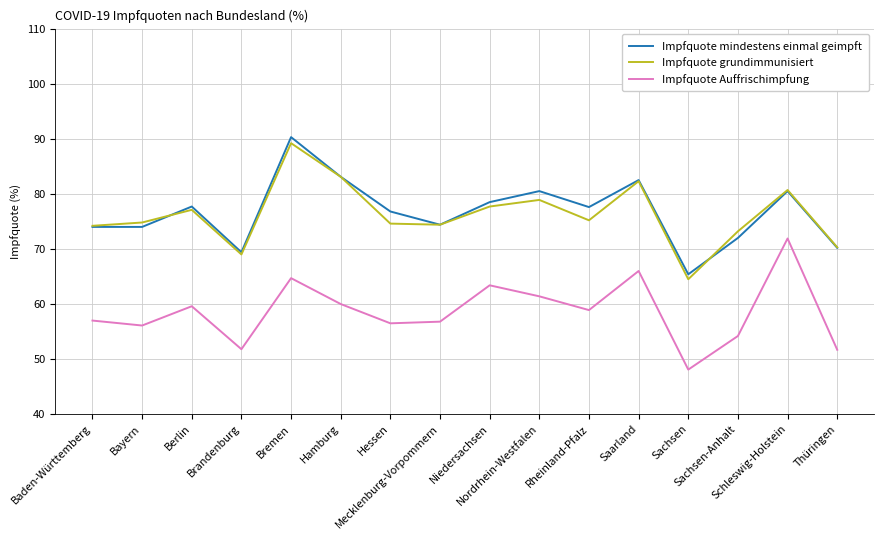

At which category does Impfquote grundimmunisiert reach its first local valley?

Brandenburg